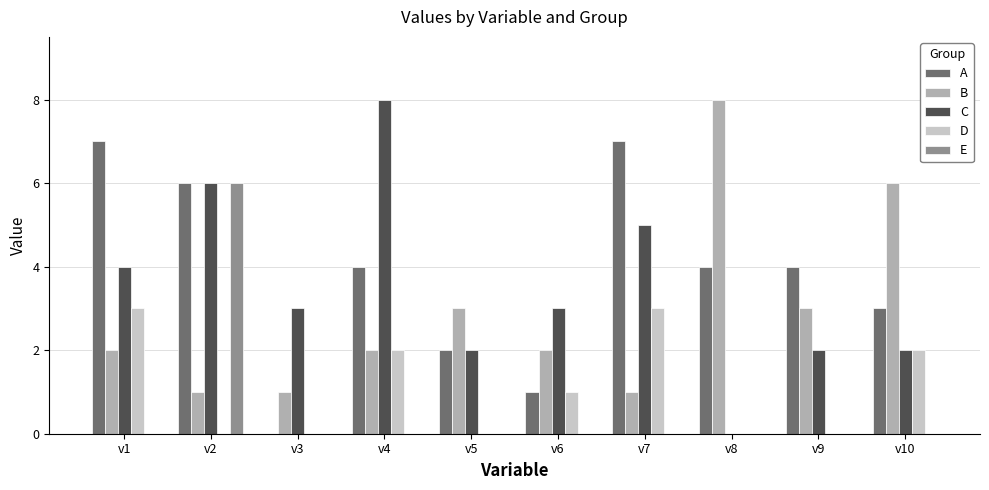

What is the sum of all D values?

11